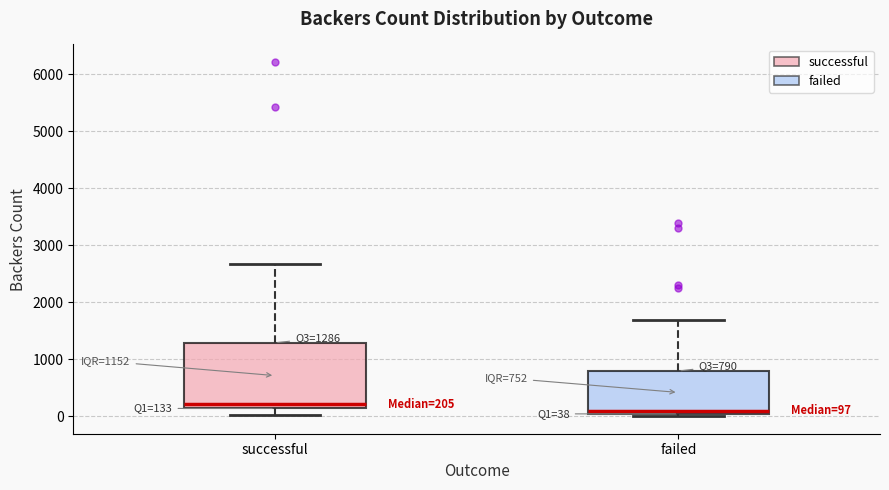

Comparing the boxes themselves (not the whiskers), which one is the tallest?

successful